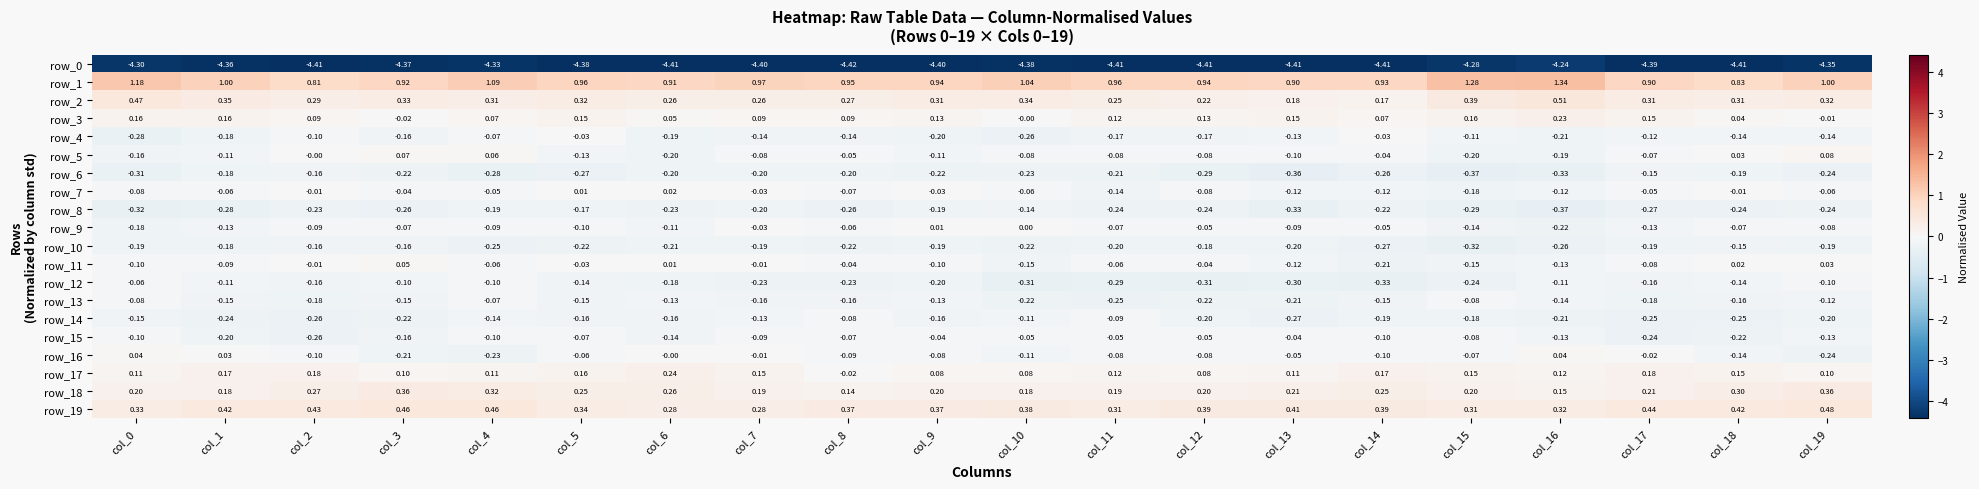

What is the sum of all row_18 values?

4.6